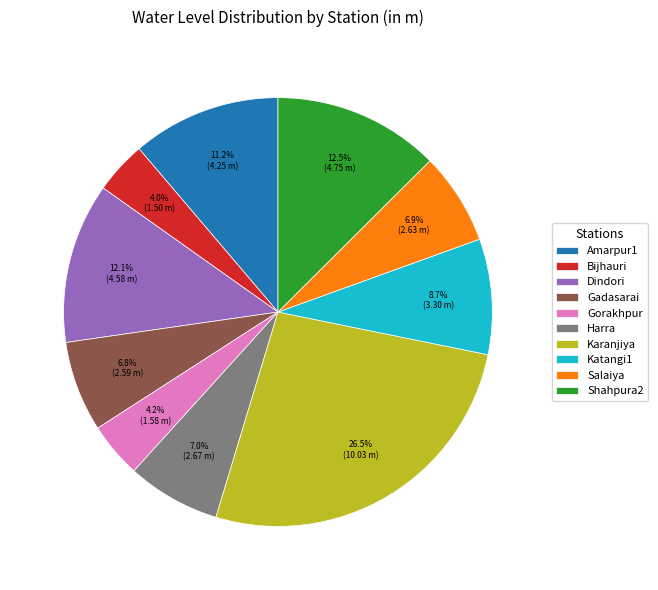

How many slices are in this pie chart?

10